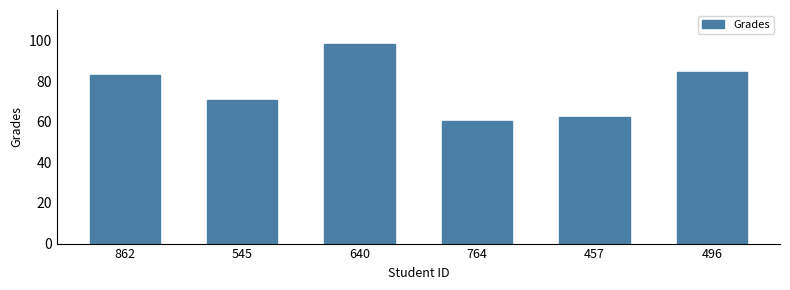

At which label does the data first exceed 82?

862